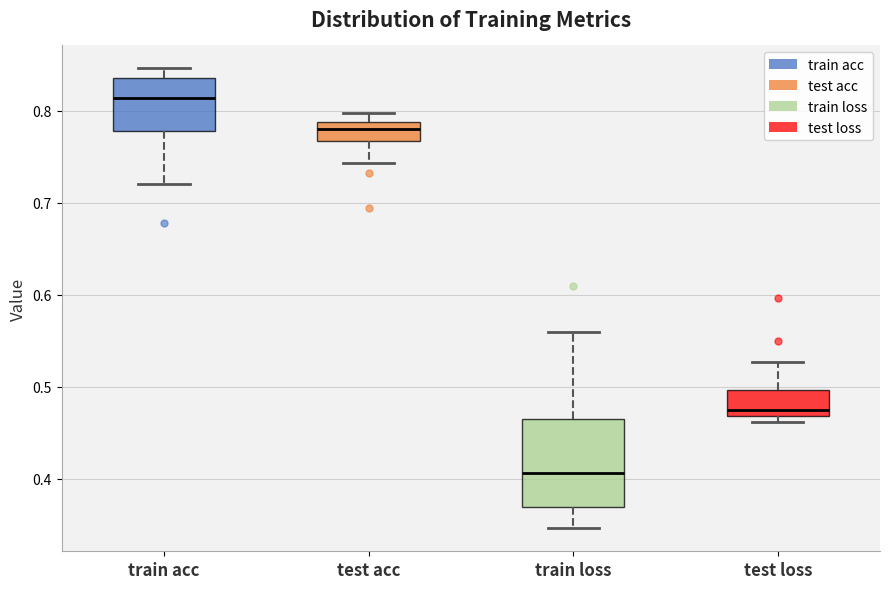

Reading left to right, read every box against the y-axis: the position of its median line, the range the box covers, and the ends of its whiskers. The values are not printed on the chart, so give them approximately, as read against the axis.

train acc: median 0.81, box 0.78 to 0.84, whiskers 0.72 to 0.85
test acc: median 0.78, box 0.77 to 0.79, whiskers 0.74 to 0.80
train loss: median 0.41, box 0.37 to 0.46, whiskers 0.35 to 0.56
test loss: median 0.47 (just above the box's lower edge), box 0.47 to 0.50, whiskers 0.46 to 0.53